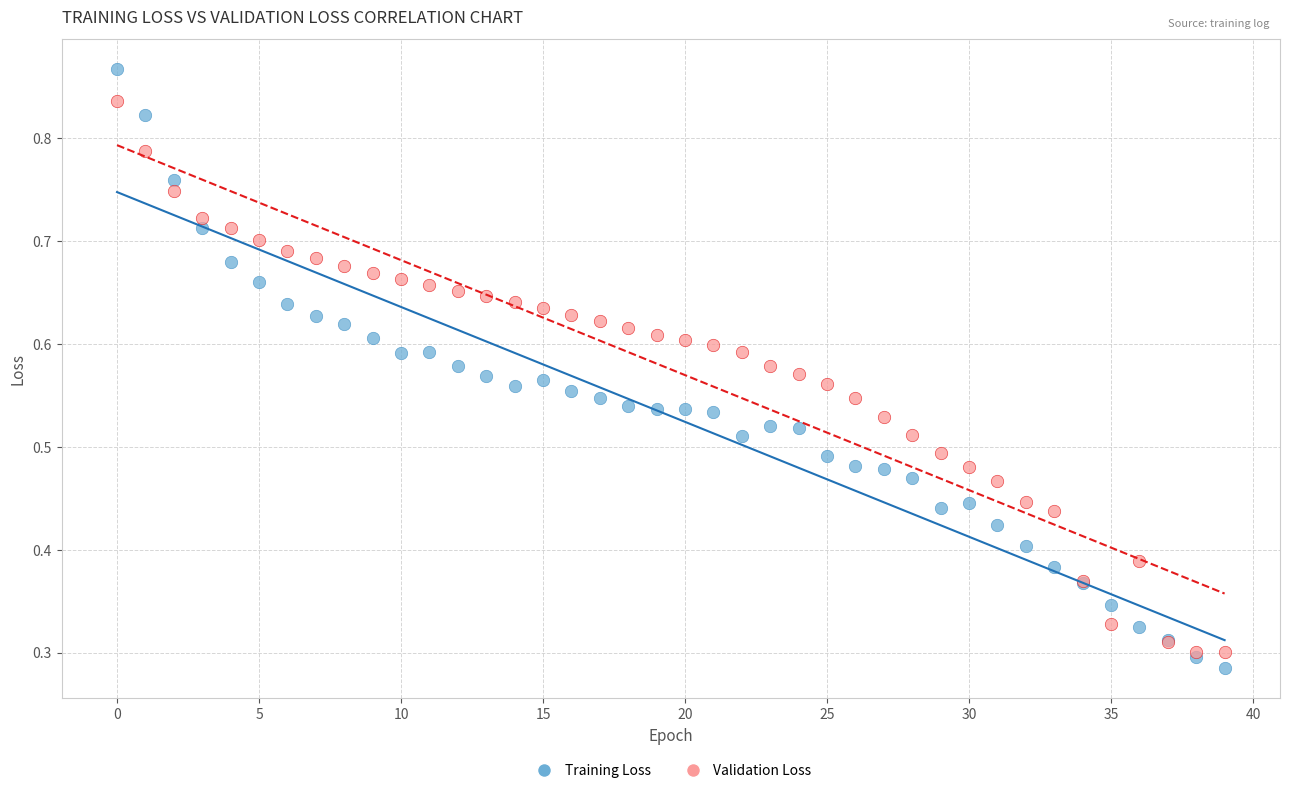

Which series has the largest Y range (max minus min)?

Training Loss